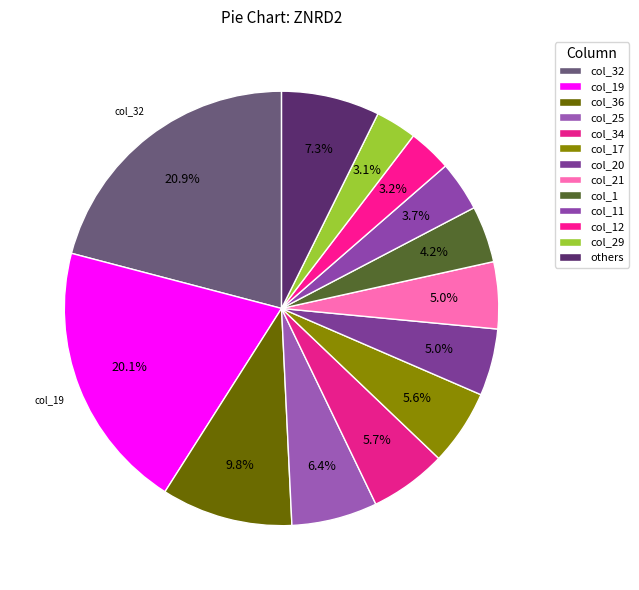

To the nearest percent, what percentage of the pie is col_20?

5%